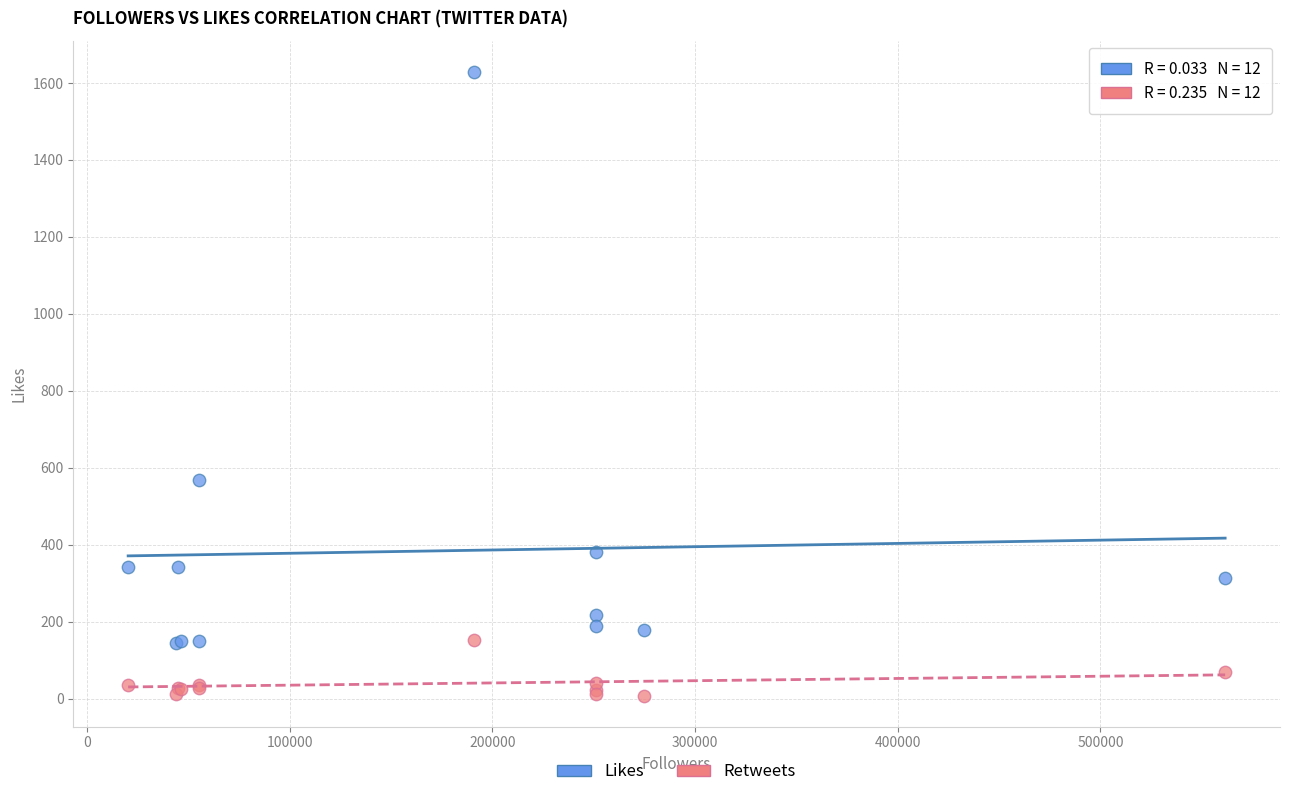

Across all series, what Y value is closest to 818?

569